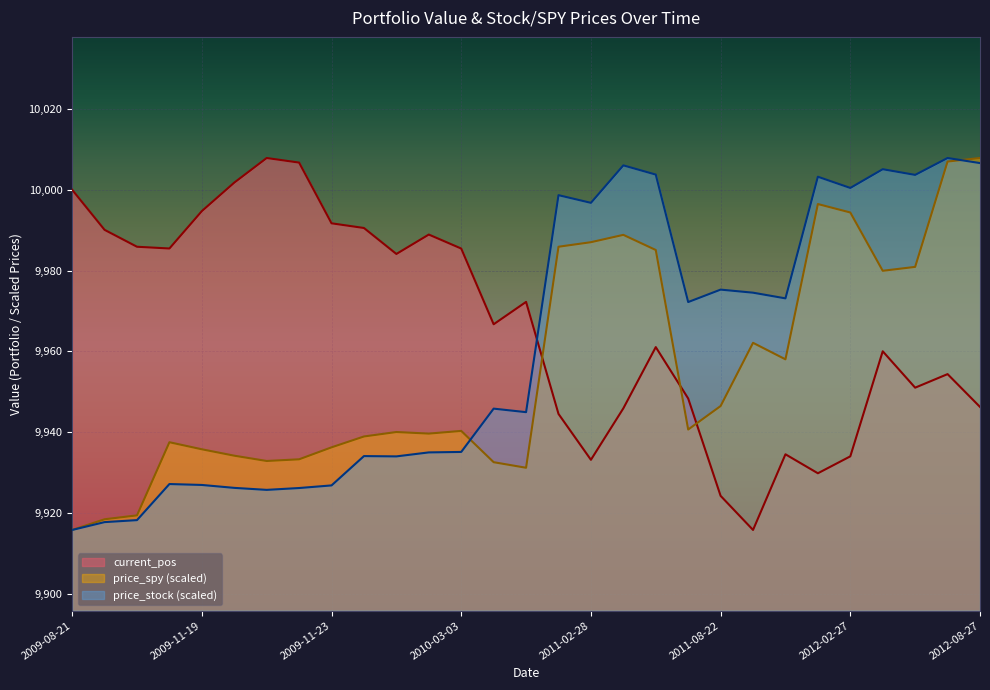

True or false: price_stock (scaled) and current_pos intersect in this chart.

True